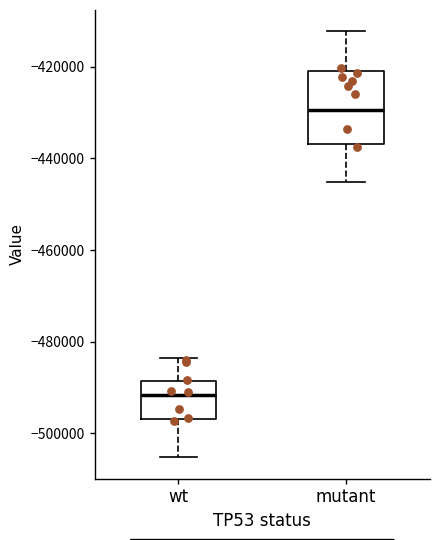

Which box's median line is the lowest?

wt